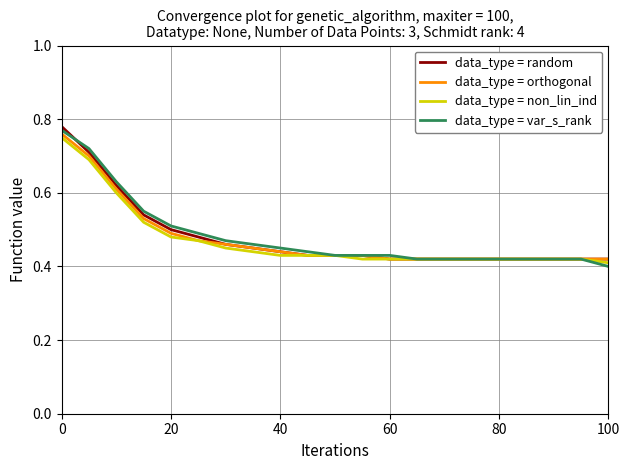

True or false: data_type = orthogonal and data_type = var_s_rank cross at least once.

False